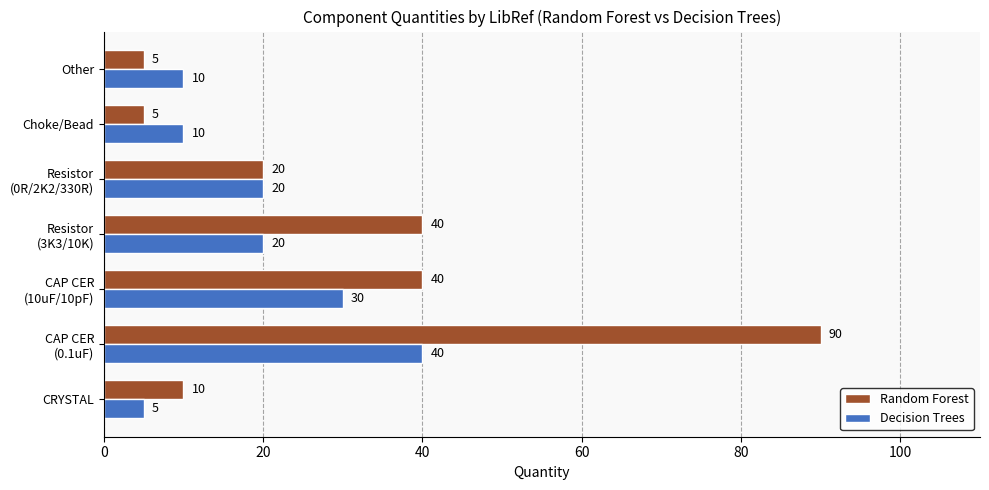

The Random Forest series shows 1 at Other. True or false?

False